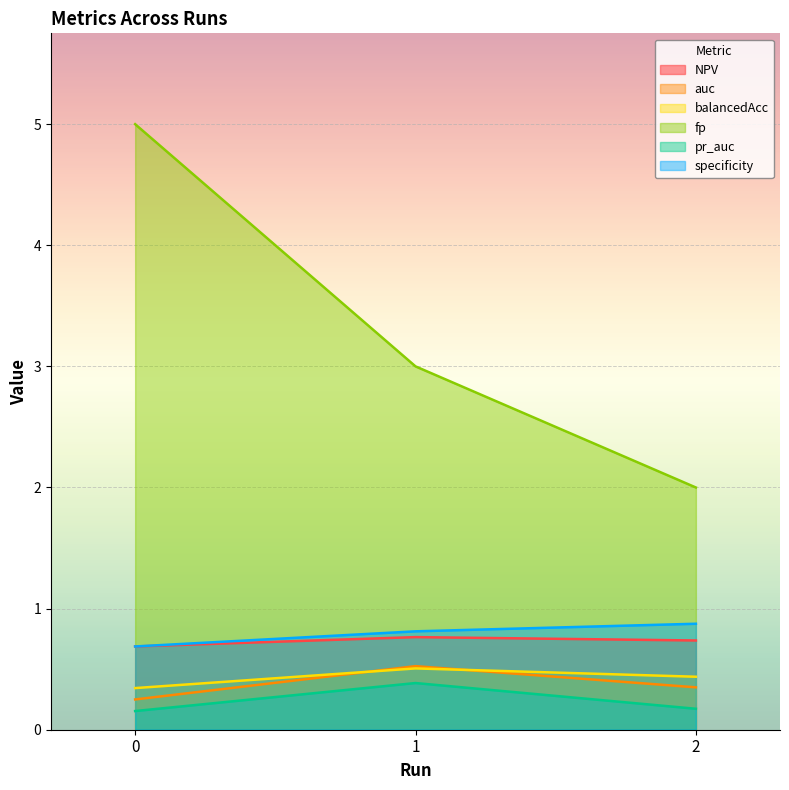

List the labels in order of fp value, smallest first.

2, 1, 0